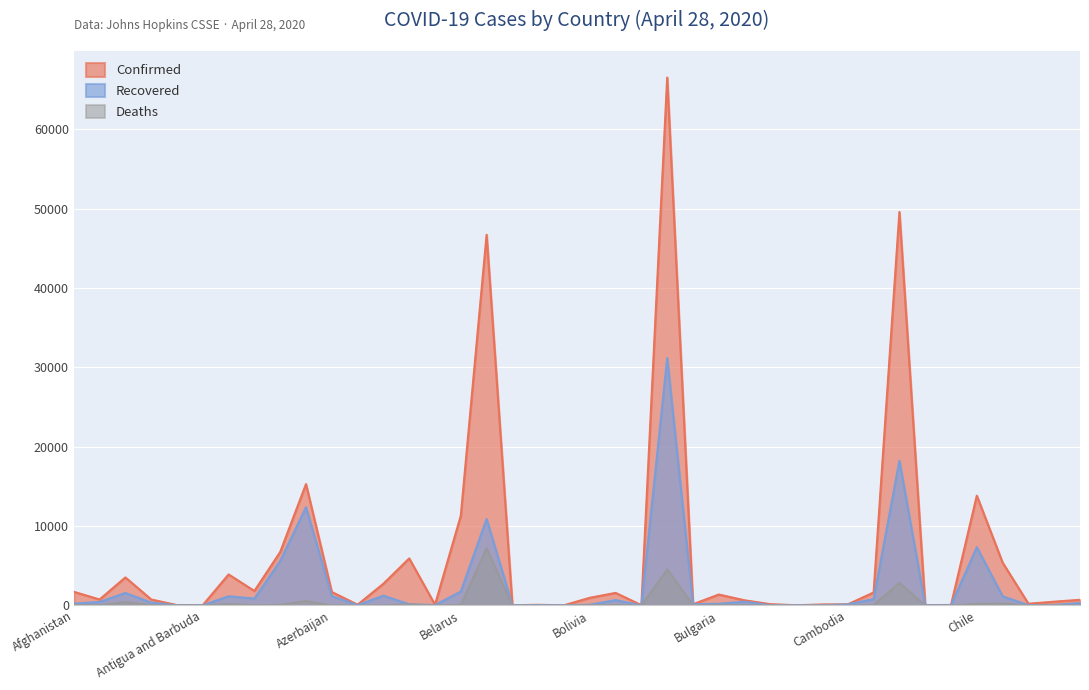

How many intersections are there between Recovered and Deaths?

4